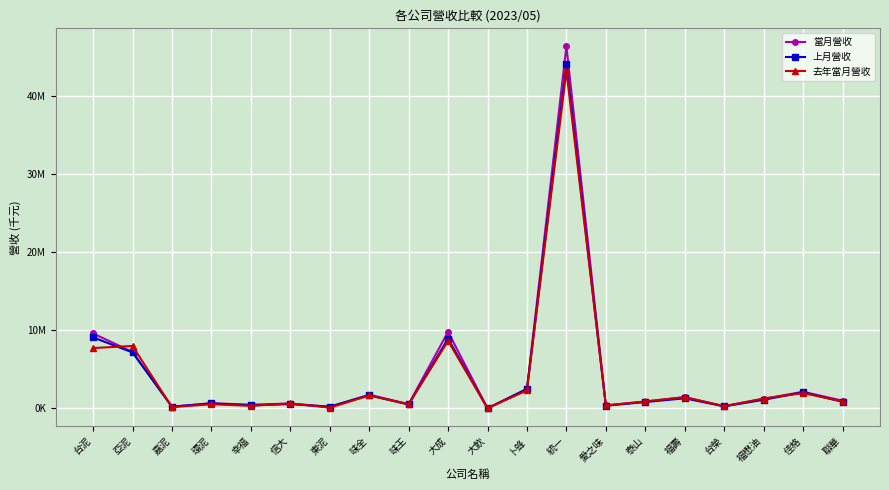

Read the 當月營收 value at 味王, to the nearest 100.

552200